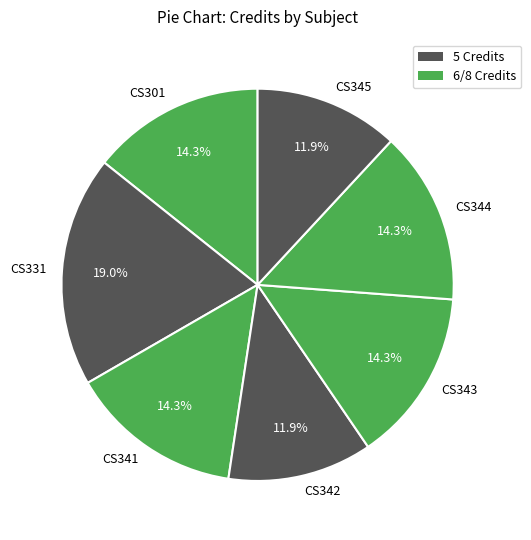

Is it true that CS344 is 14% of the pie?

True